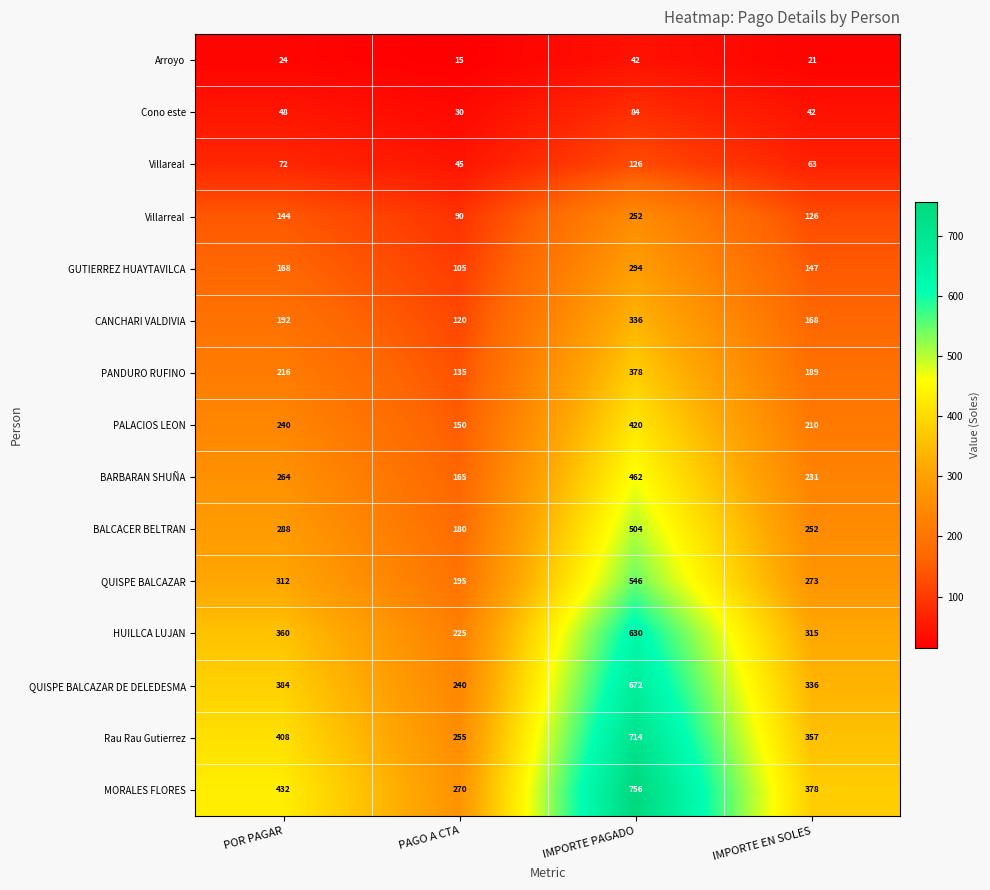

How many distinct data groups are displayed?

15